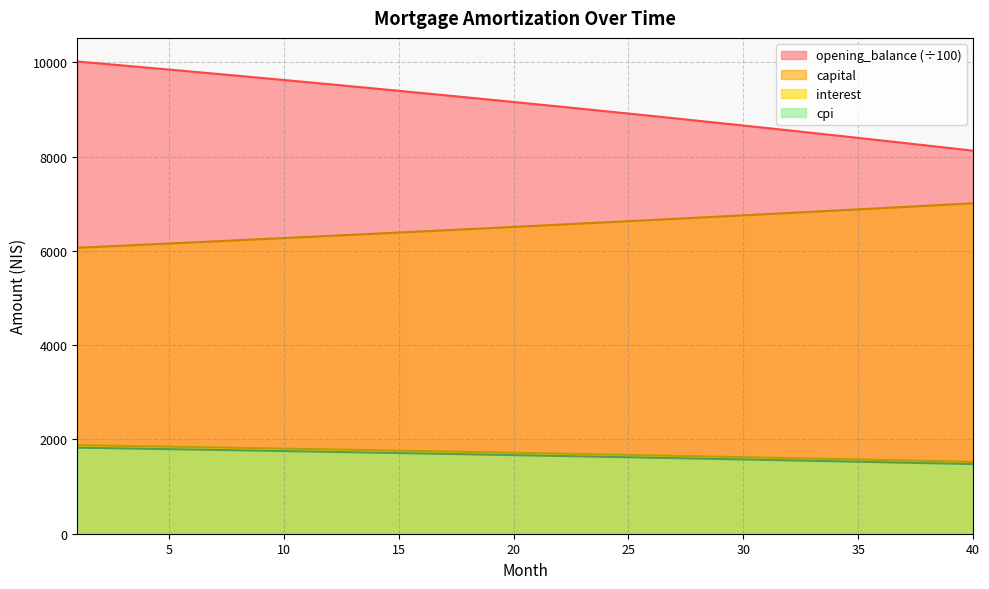

True or false: opening_balance has a value of 3583.7 at 35.

False